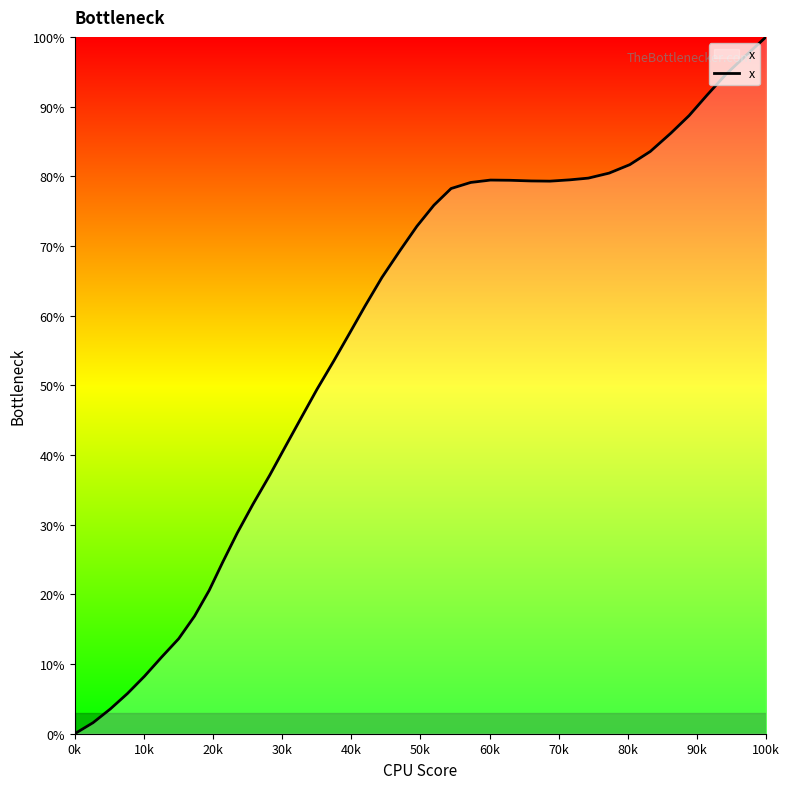

What is the maximum value shown in the chart?

100.0